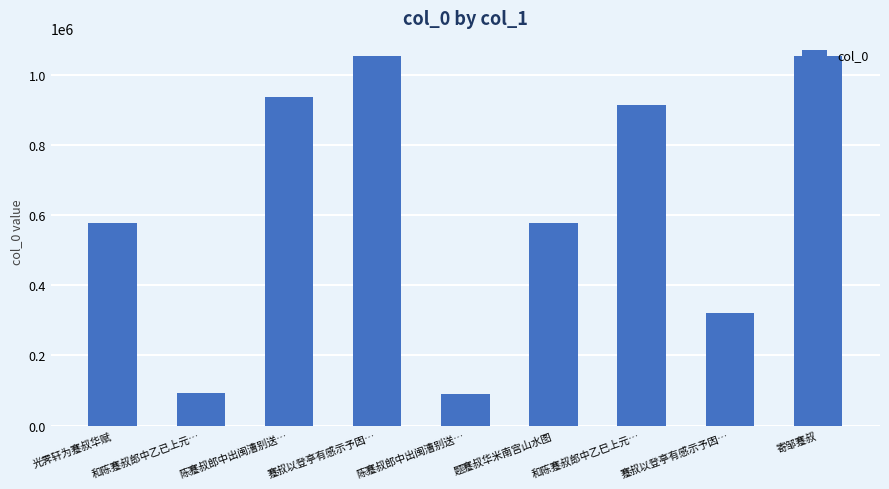

How many data points are less than 577204?

4